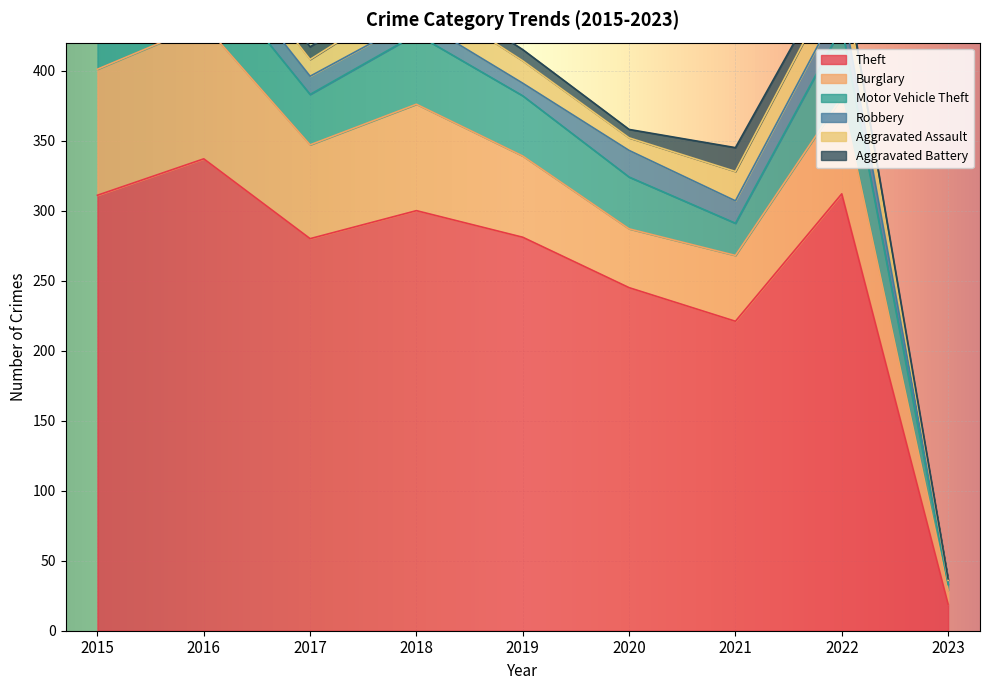

Which category has the highest value in the Burglary series?

2016